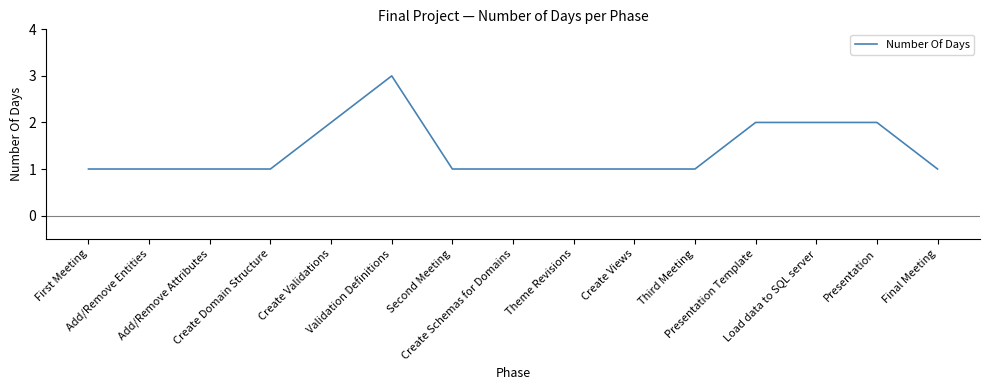

What is the difference between the maximum and minimum values?

2